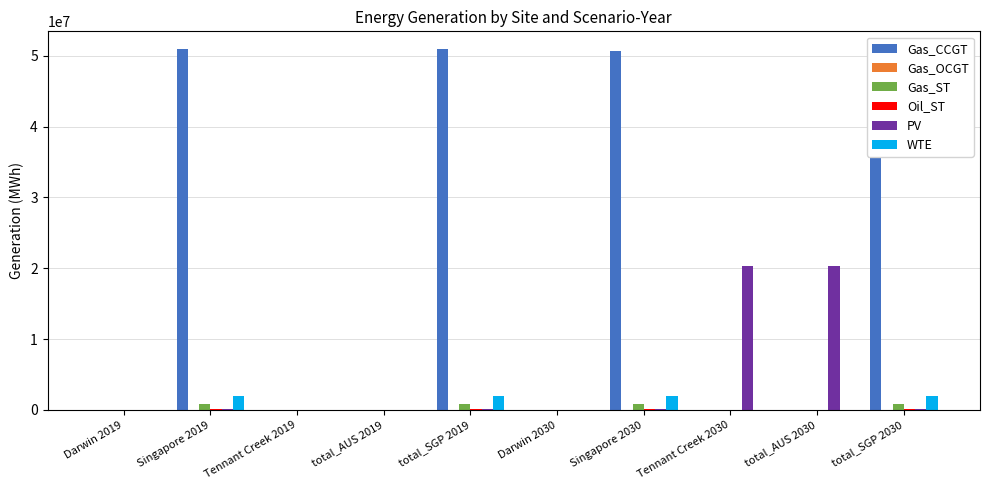

What is the greatest value displayed?

50893289.6